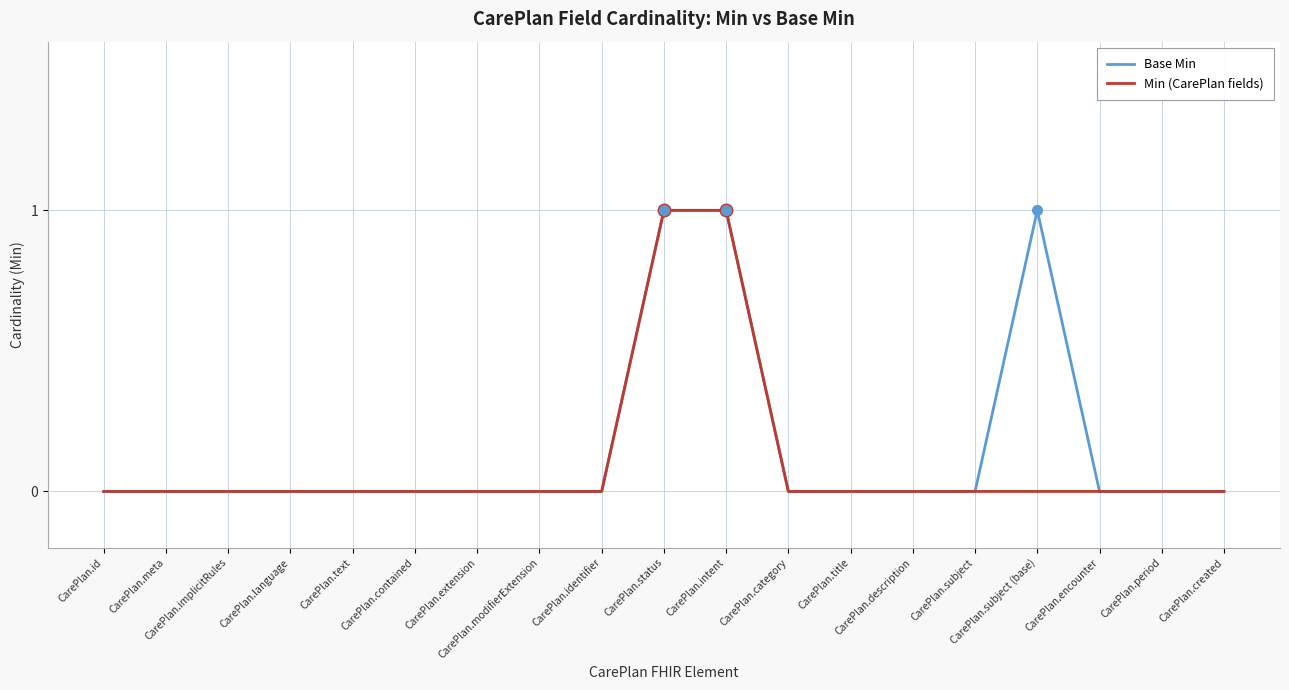

What are all the series names shown in the legend?

Base Min, Min (CarePlan fields)